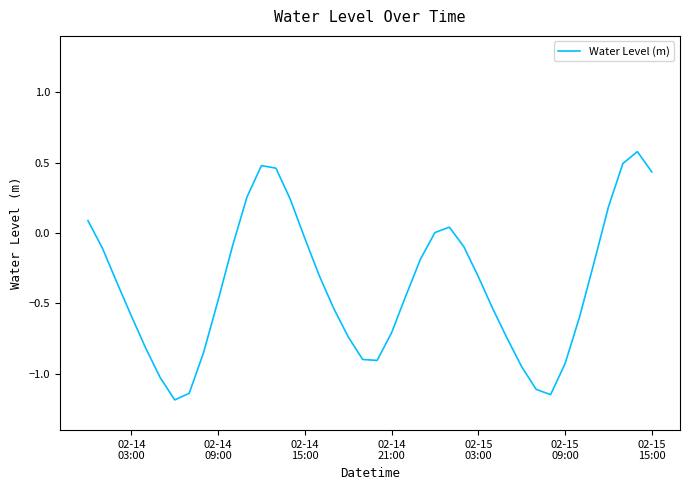

What is the difference between the maximum and minimum values?

1.8